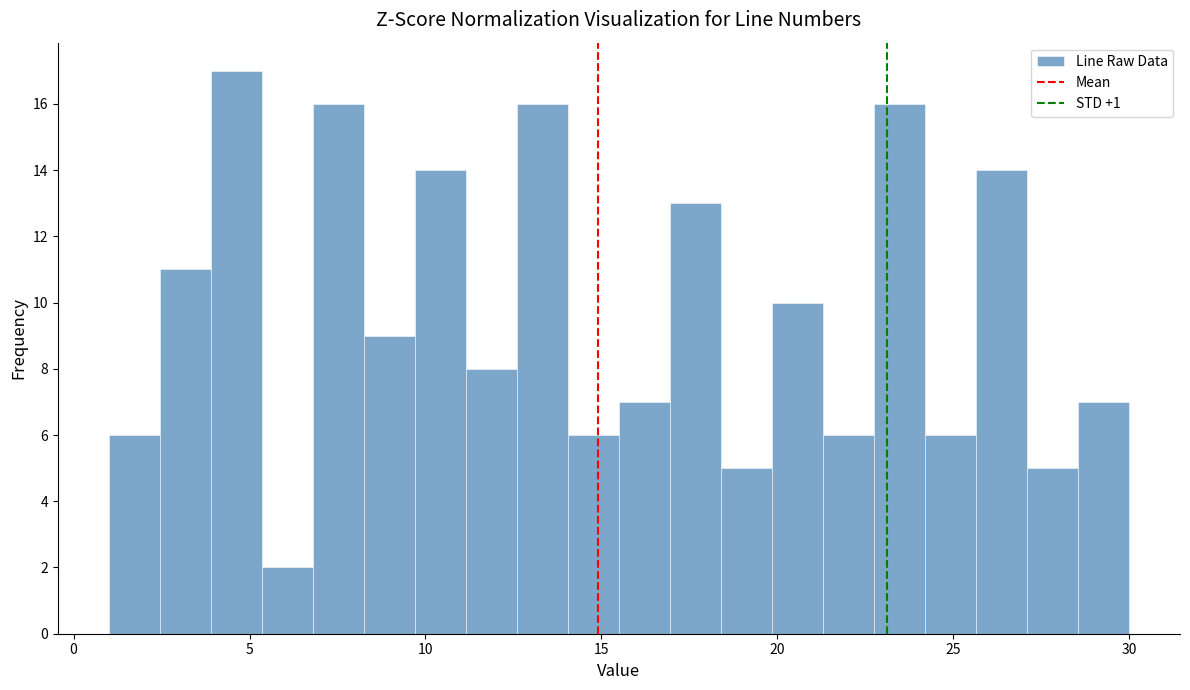

Around what value on the x-axis is the tallest bar? Give the approximate position of its centre, as read against the axis.

4.5